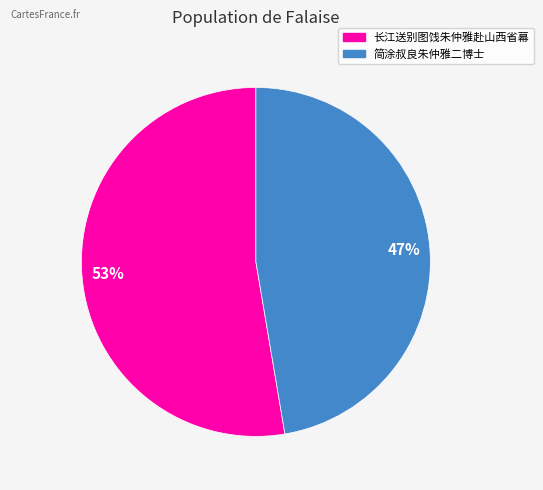

To the nearest percent, what portion does 长江送别图饯朱仲雅赴山西省幕 represent?

53%